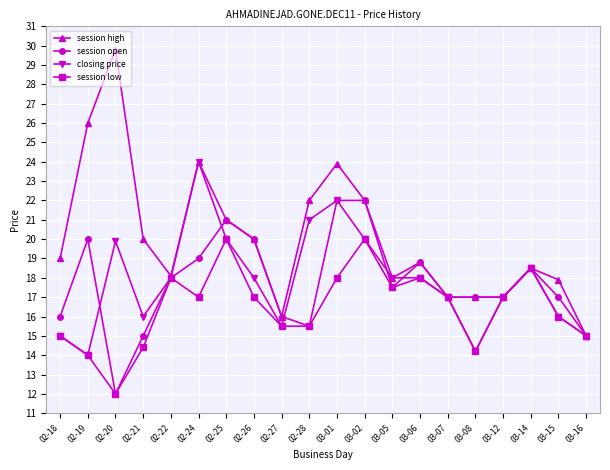

What are all the series names shown in the legend?

session high, session open, closing price, session low